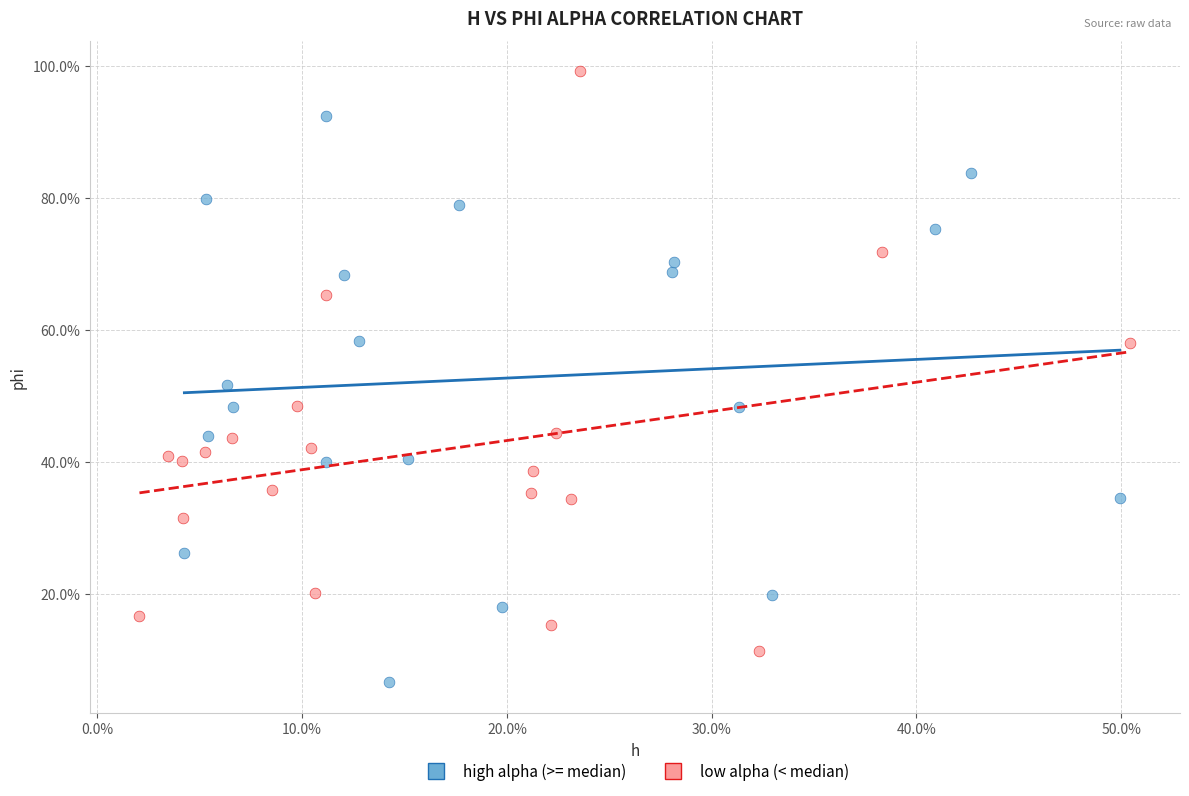

Which series reaches the minimum Y coordinate?

high alpha (>= median)